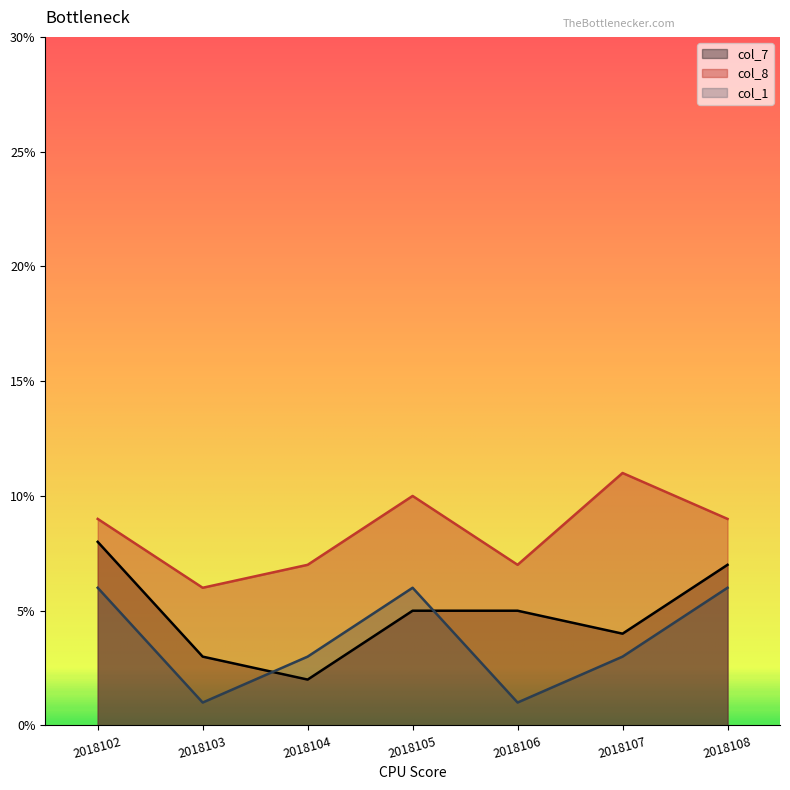

Does the chart have visible grid lines?

No